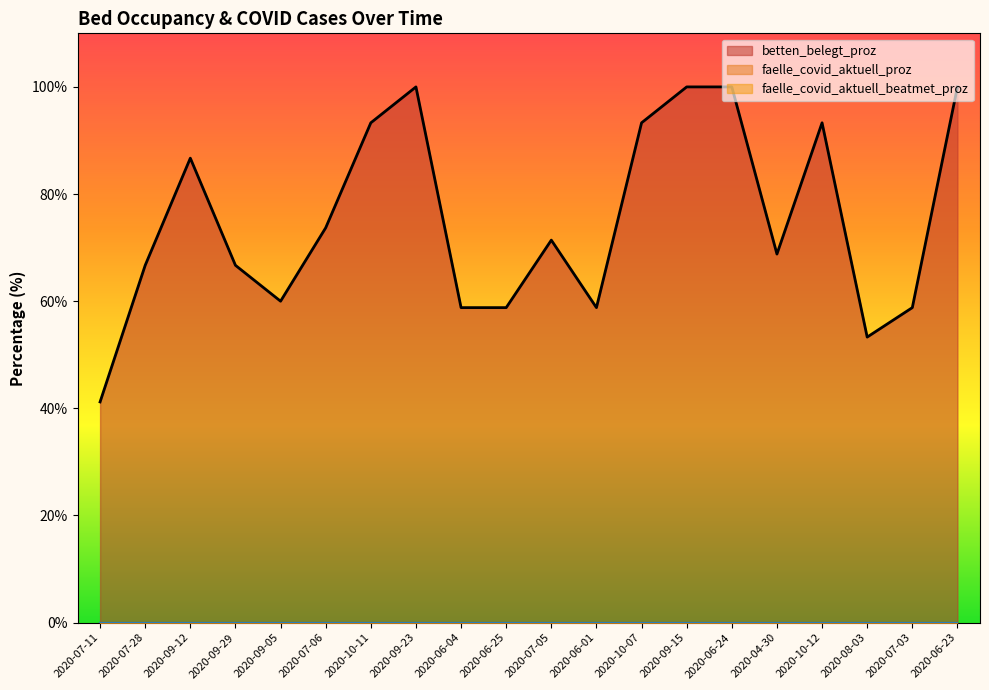

What is the label of the 18th point from the right?

2020-09-12